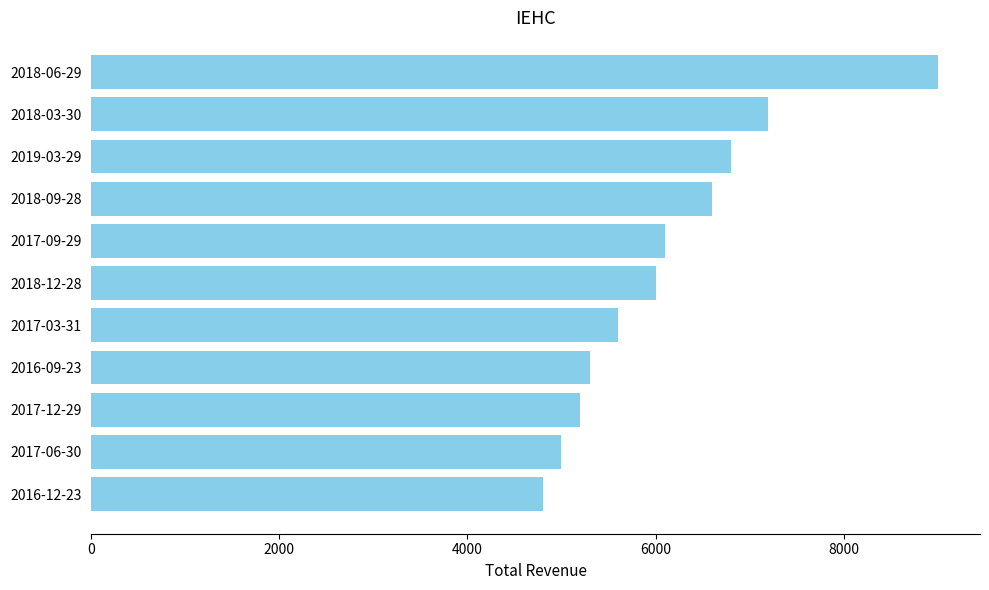

How many bars are there in total?

11